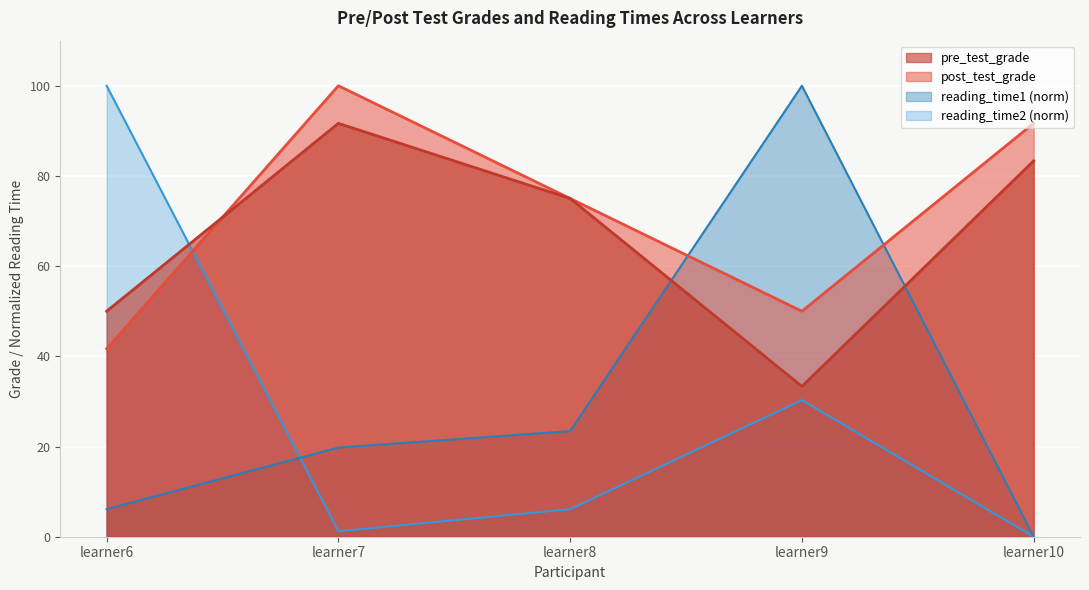

What is the approximate value of reading_time2 at learner7?

1.2